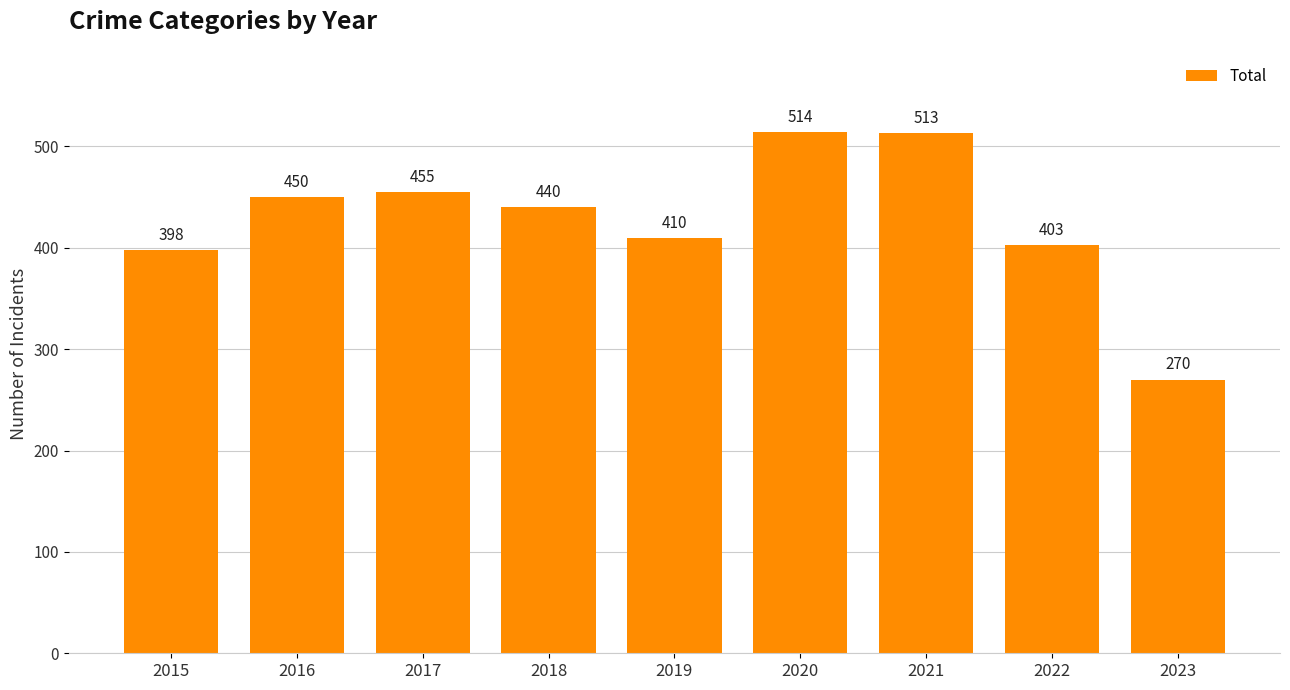

The value at 2016 is 126. True or false?

False